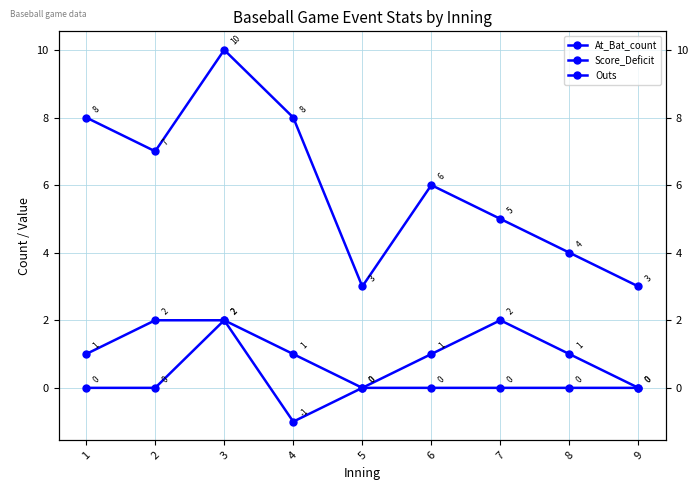

The value of Score_Deficit at 1 is 0. True or false?

True